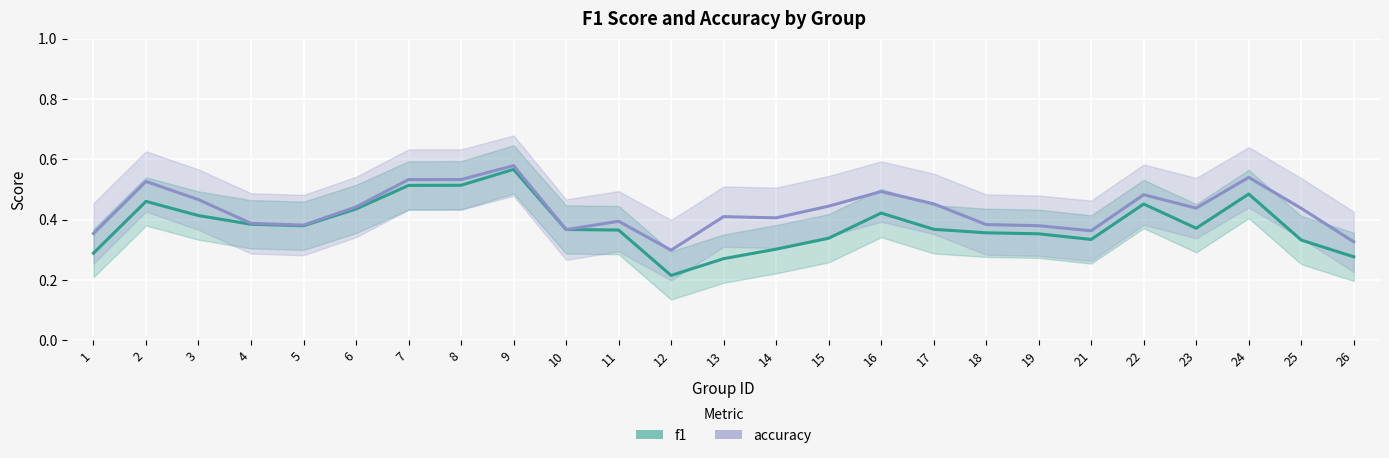

How many accuracy values are between 0 and 1?

25